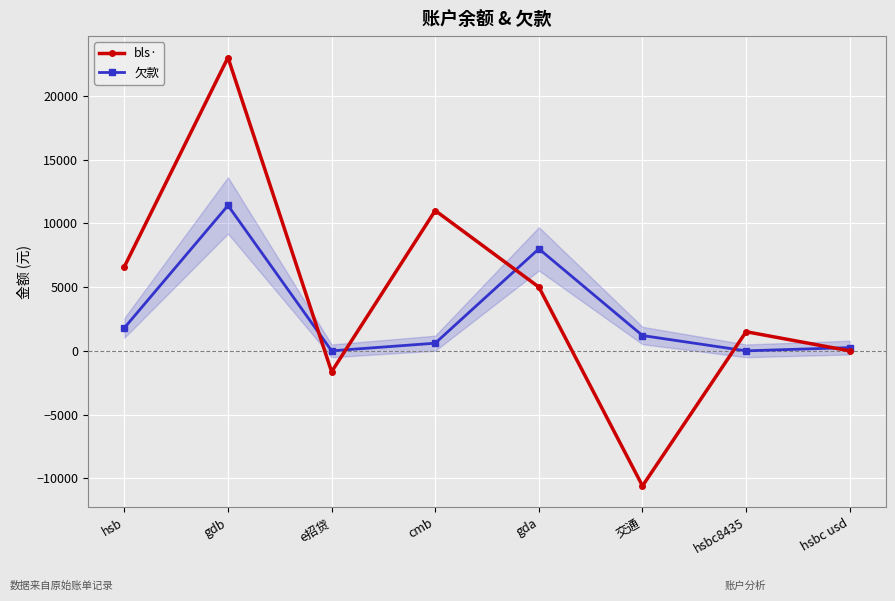

At which category does the chart reach its minimum across all series?

交通